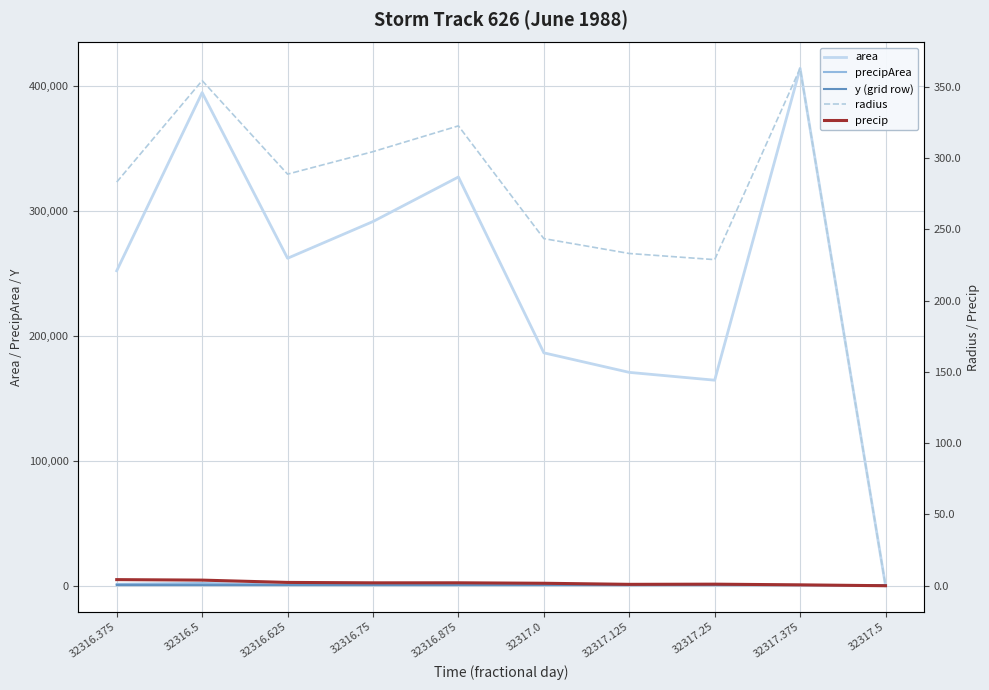

Which series changed the most between 32317.125 and 32317.375?

area